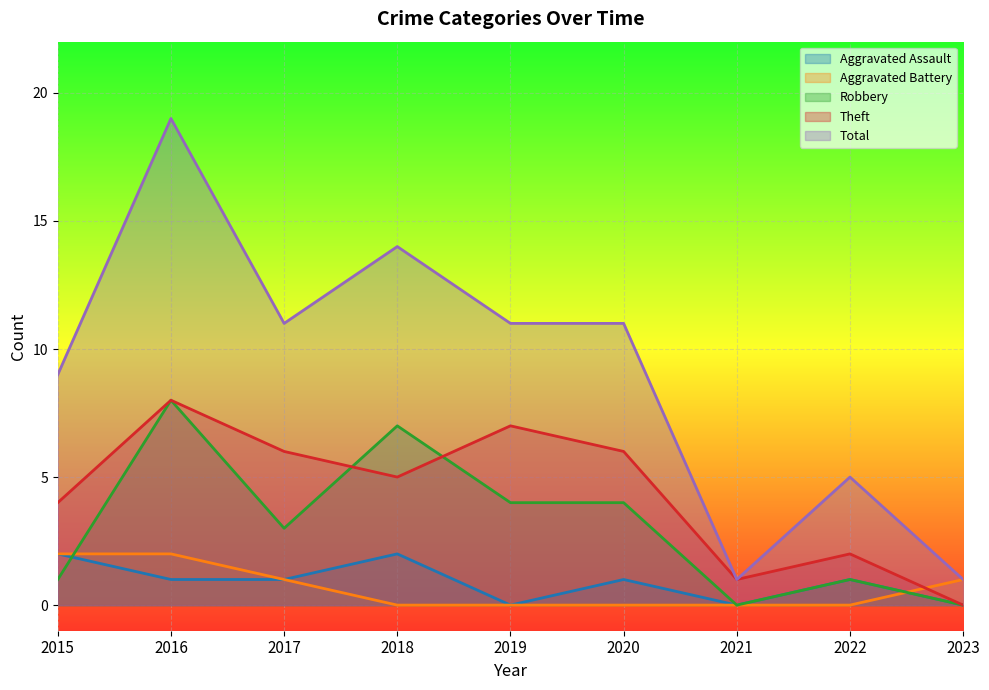

At which category does Robbery reach its first local peak?

2016